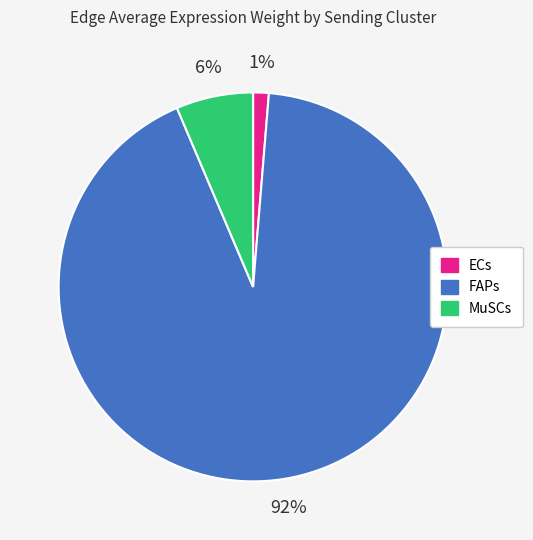

Count the number of slices in the pie.

3